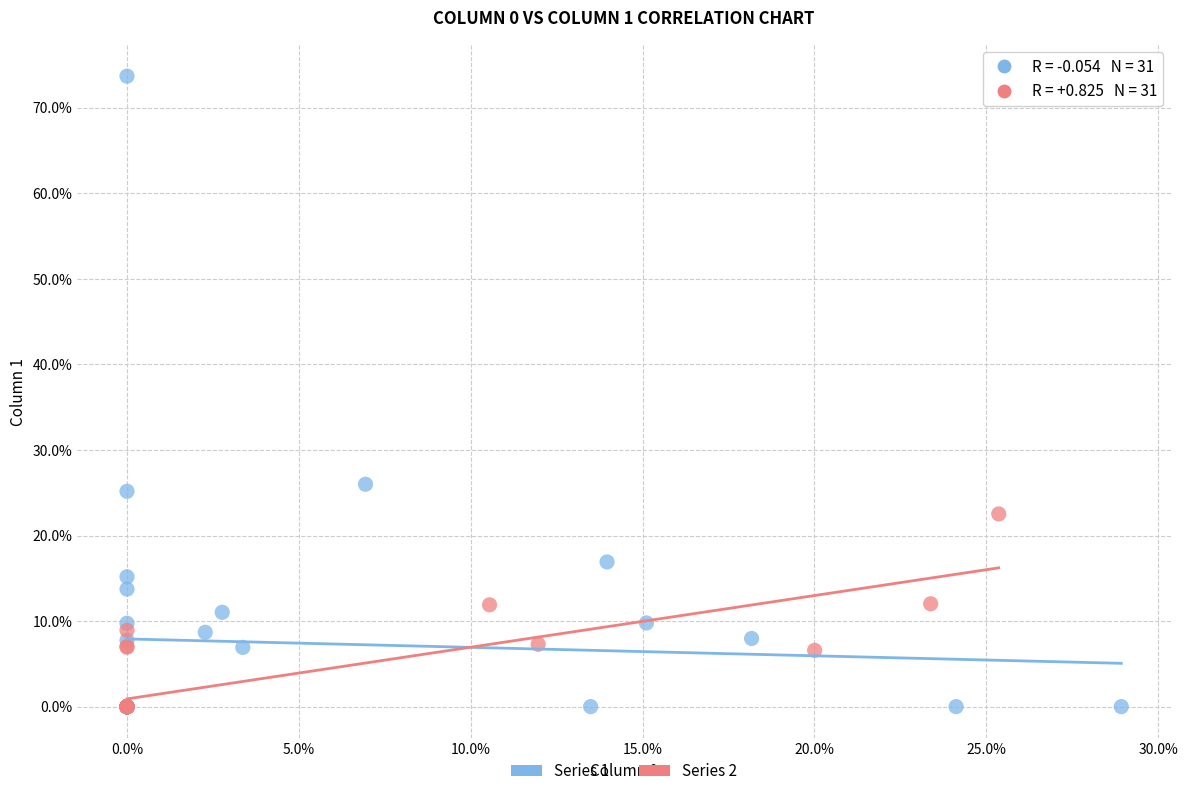

What are all the series names shown in the legend?

Series 1, Series 2